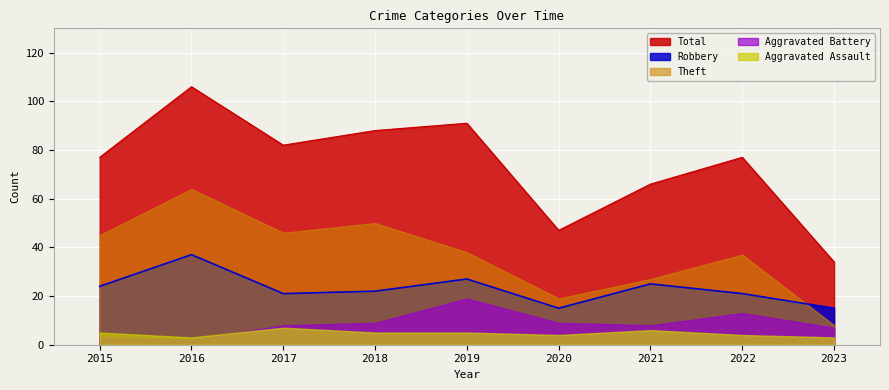

Is the value of Theft at 2019 greater than the value of Aggravated Battery at 2020?

Yes